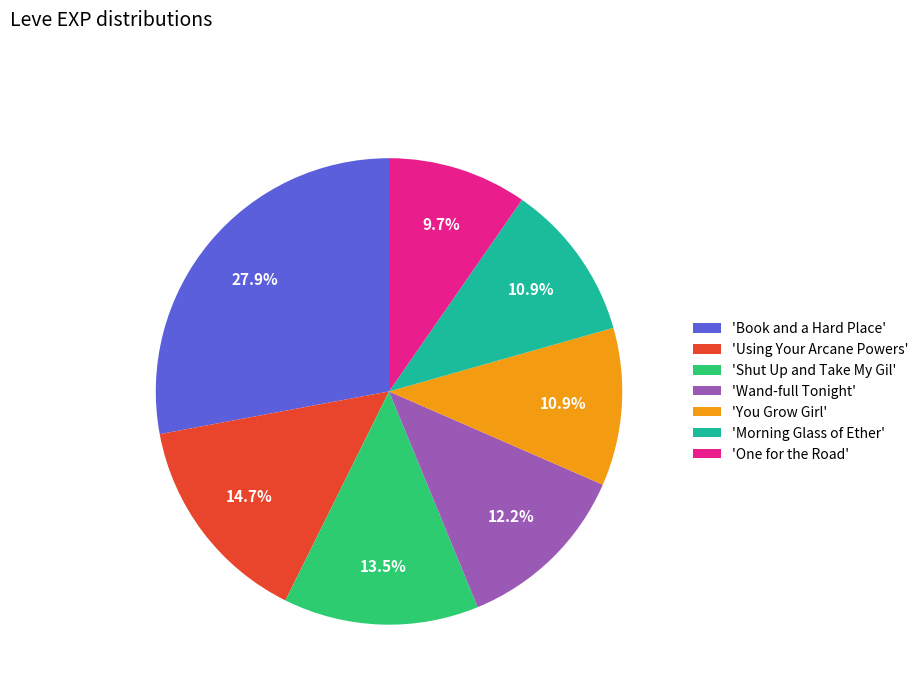

How many slices are in this pie chart?

7